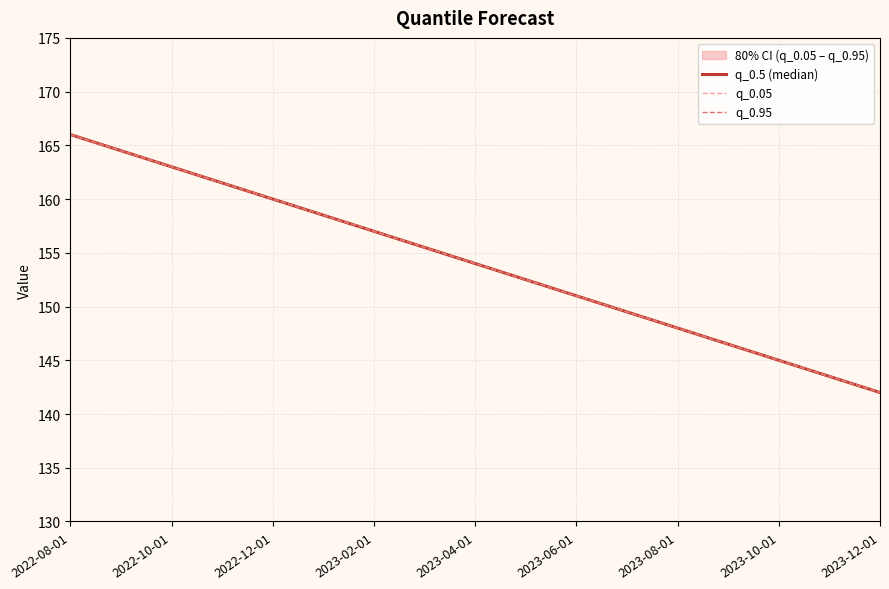

Which has a higher value, 2023-02-01 or 13?

2023-02-01